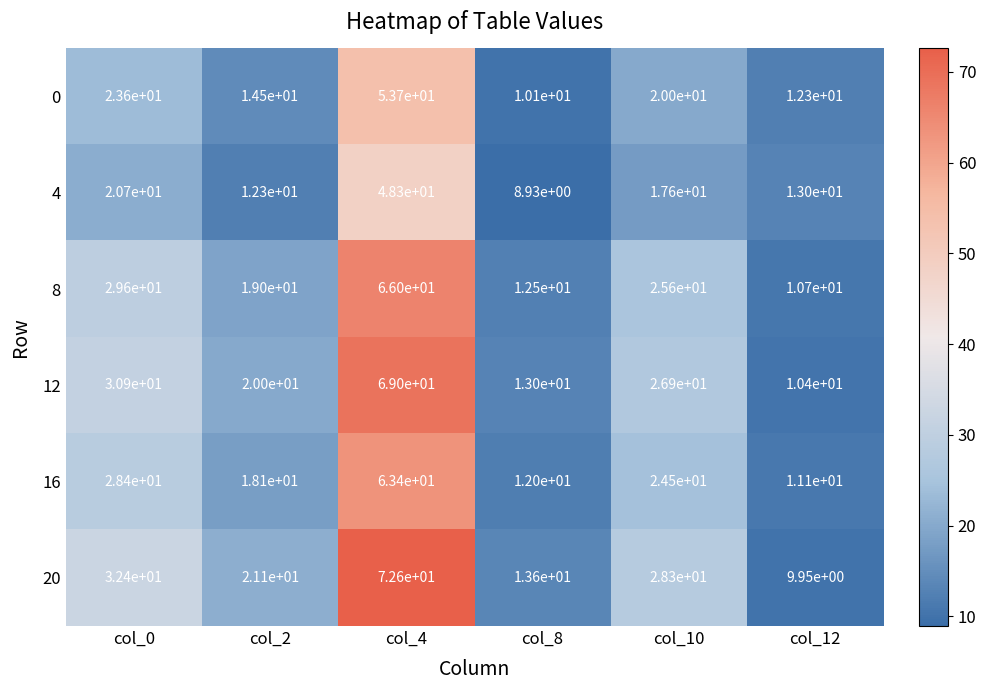

What is the smallest value displayed?

8.9